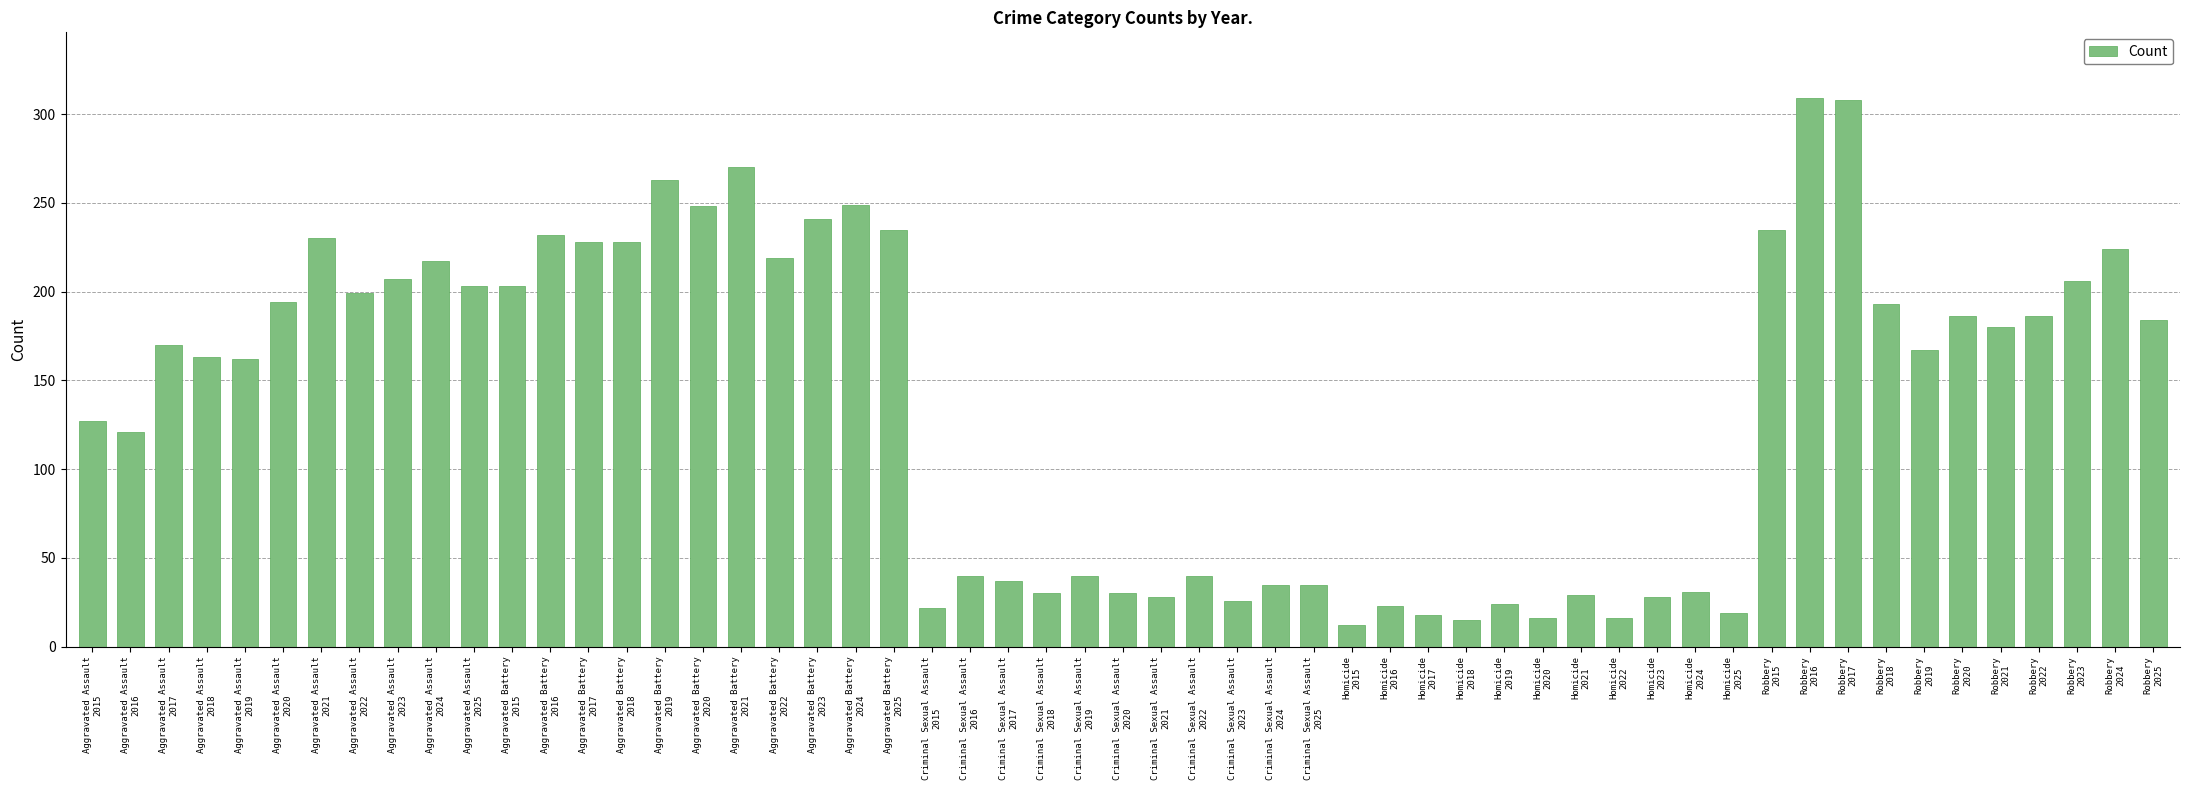

What is the value of the 53rd bar from the left?

206